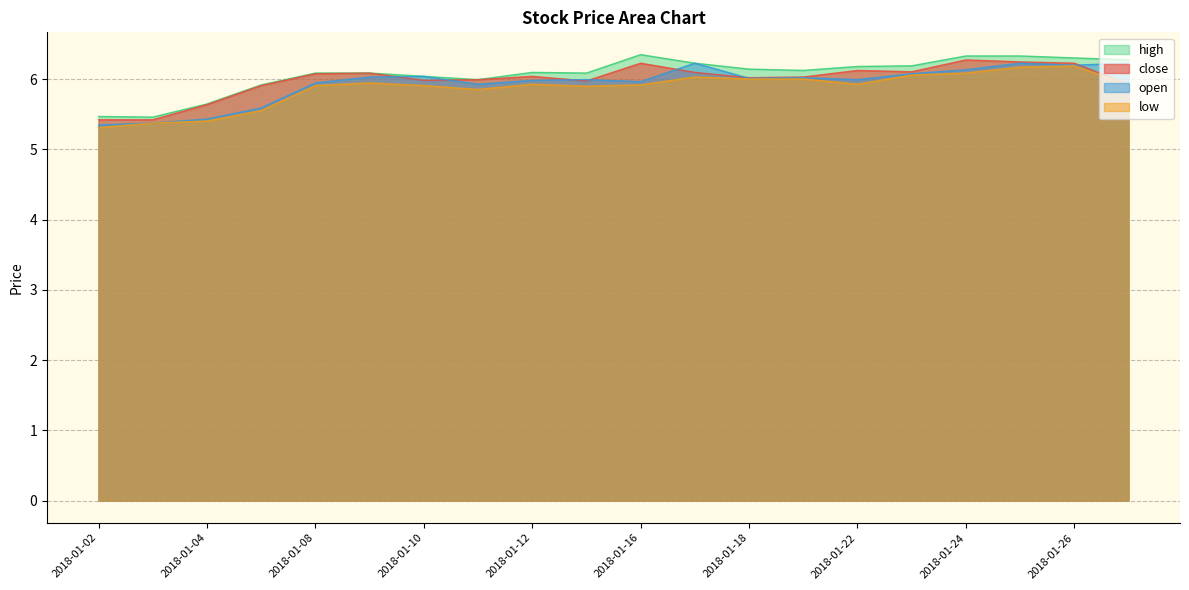

Which category has the highest value across all series?

2018-01-16